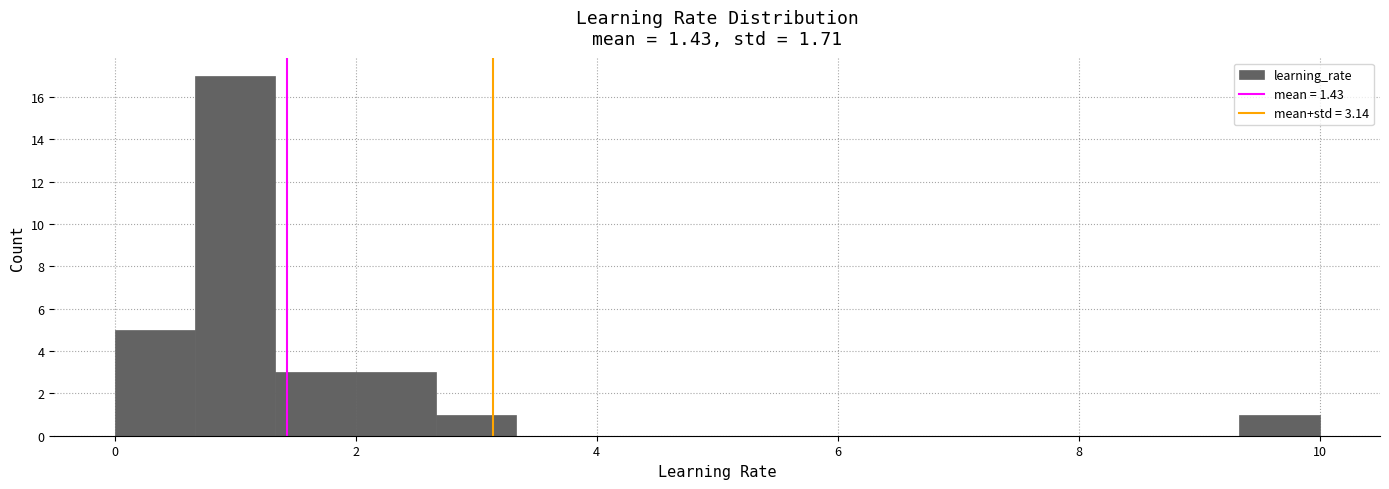

Read against the x-axis, roughly where is the centre of the tallest bar?

1.0